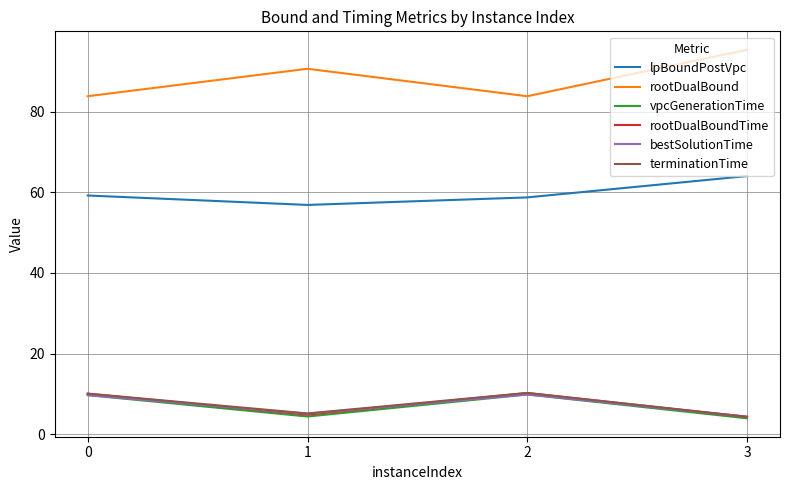

True or false: terminationTime has a value of 4.4 at 3.

True